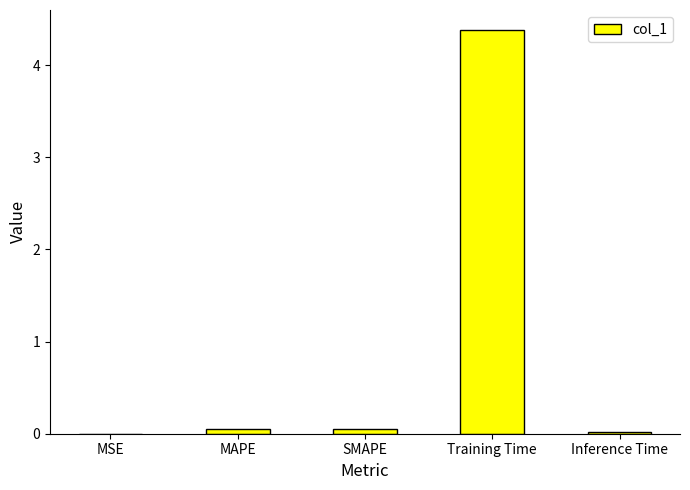

Are the bars horizontal?

No